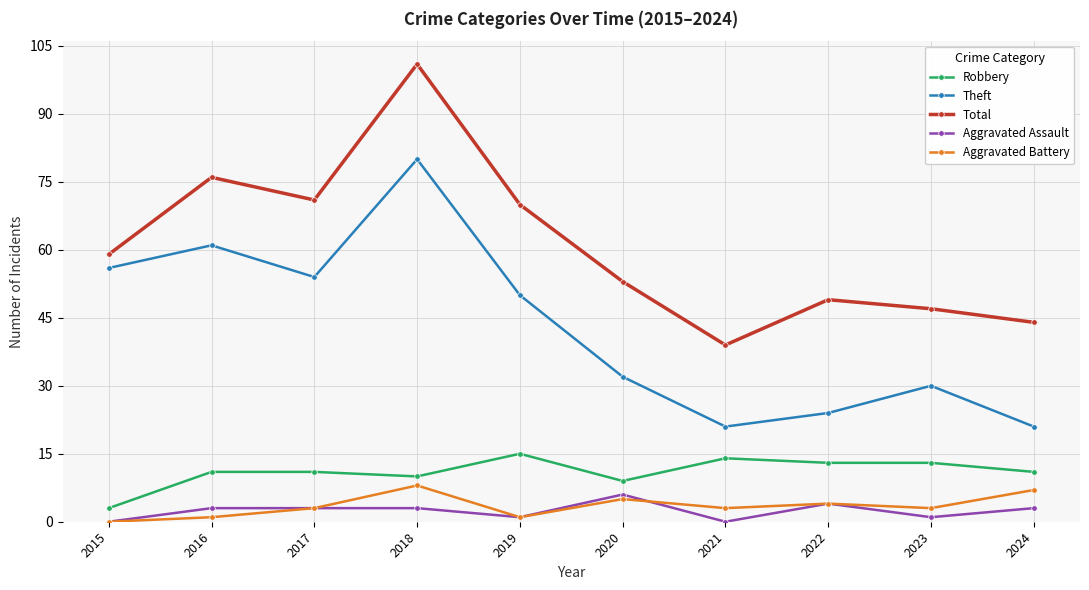

Does the chart display data point markers on the line(s)?

Yes